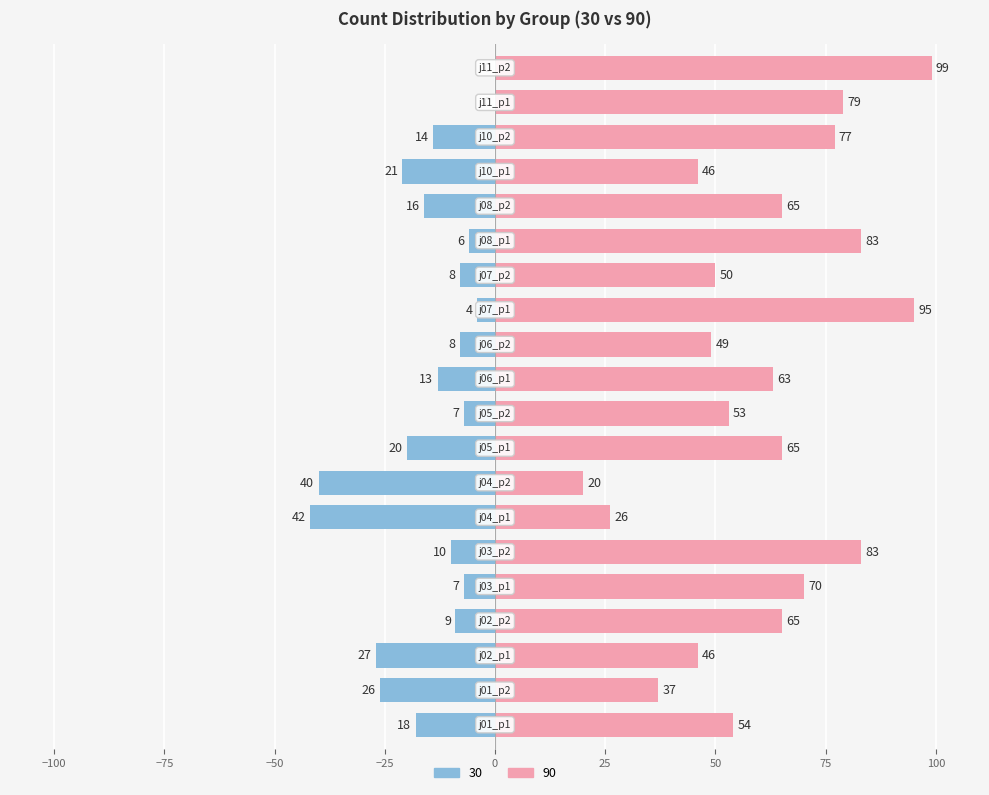

How many data points in 30 are less than -10?

10